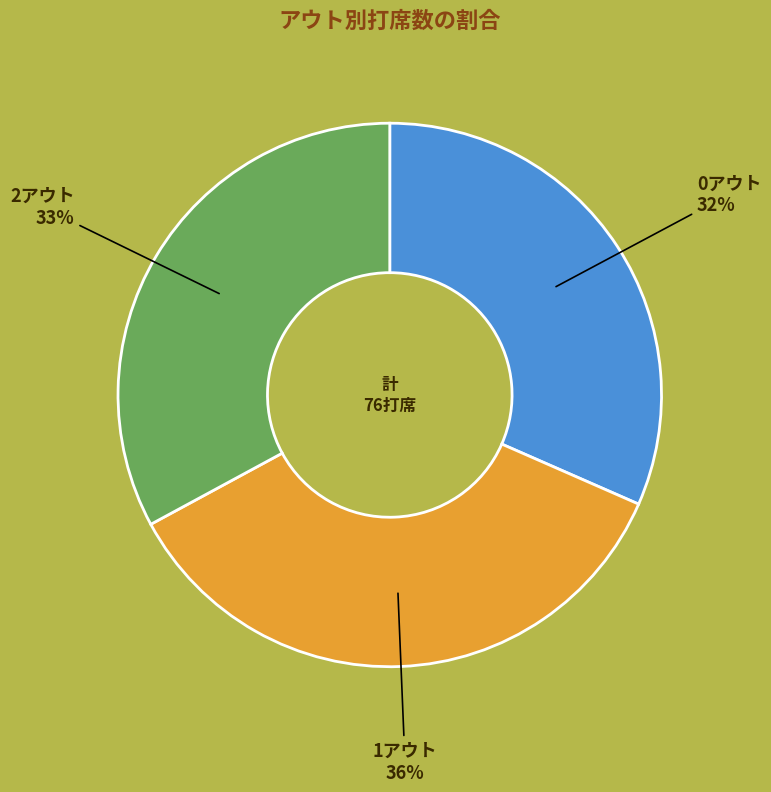

Does 2アウト account for over 50% of the chart?

No